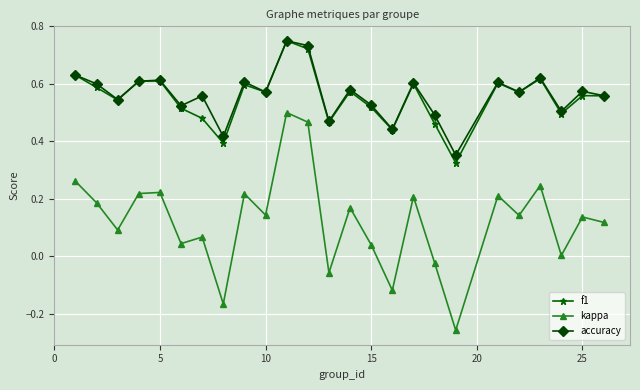

At how many categories does at least one series exceed 0?

25